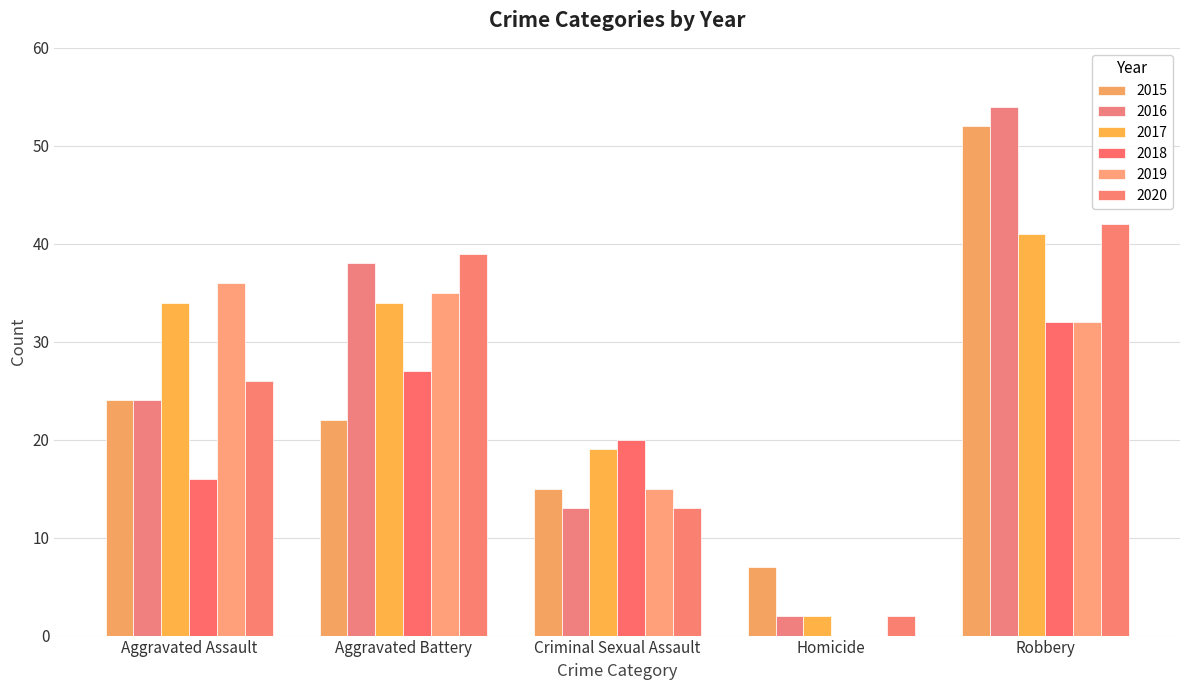

True or false: 2017 has a value of 34 at Aggravated Assault.

True